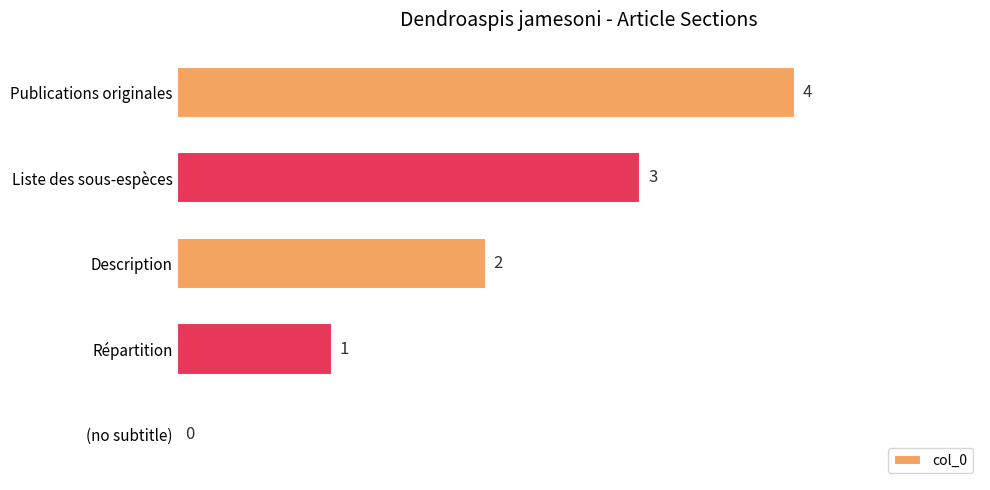

Which has a higher value, Répartition or (no subtitle)?

Répartition